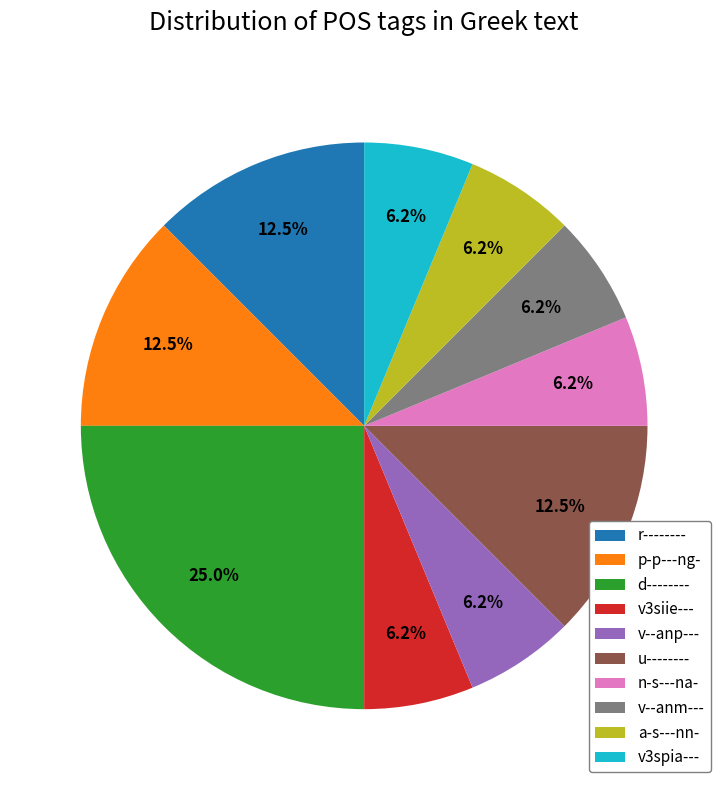

Which slice is the largest?

d--------